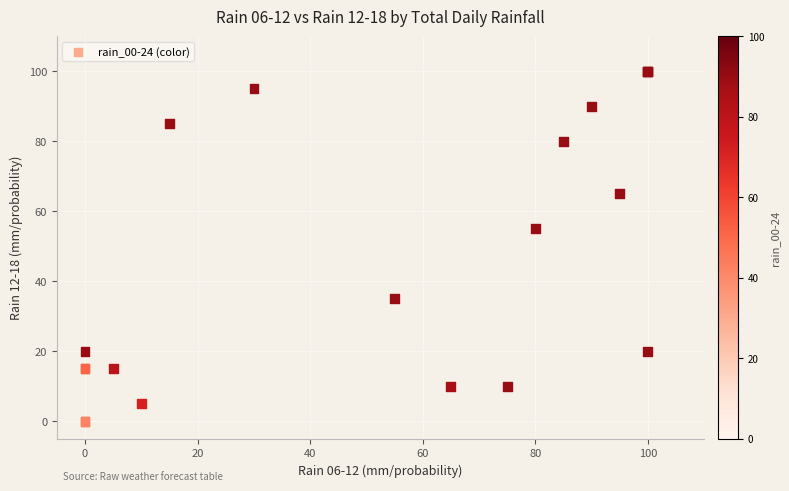

What Y value in the scatter plot is closest to 50?

55